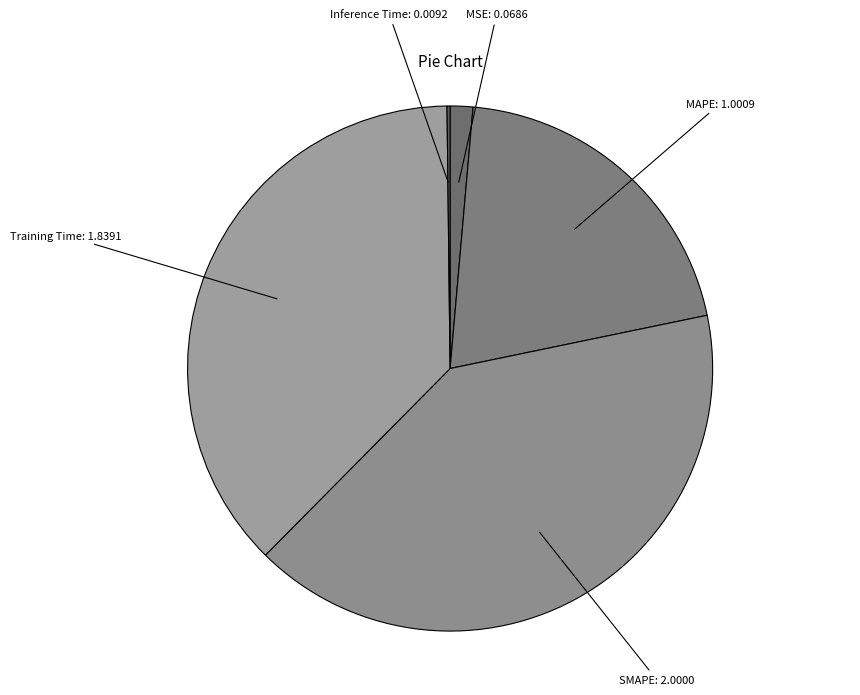

Rank the categories by value from highest to lowest.

SMAPE, Training Time, MAPE, MSE, Inference Time